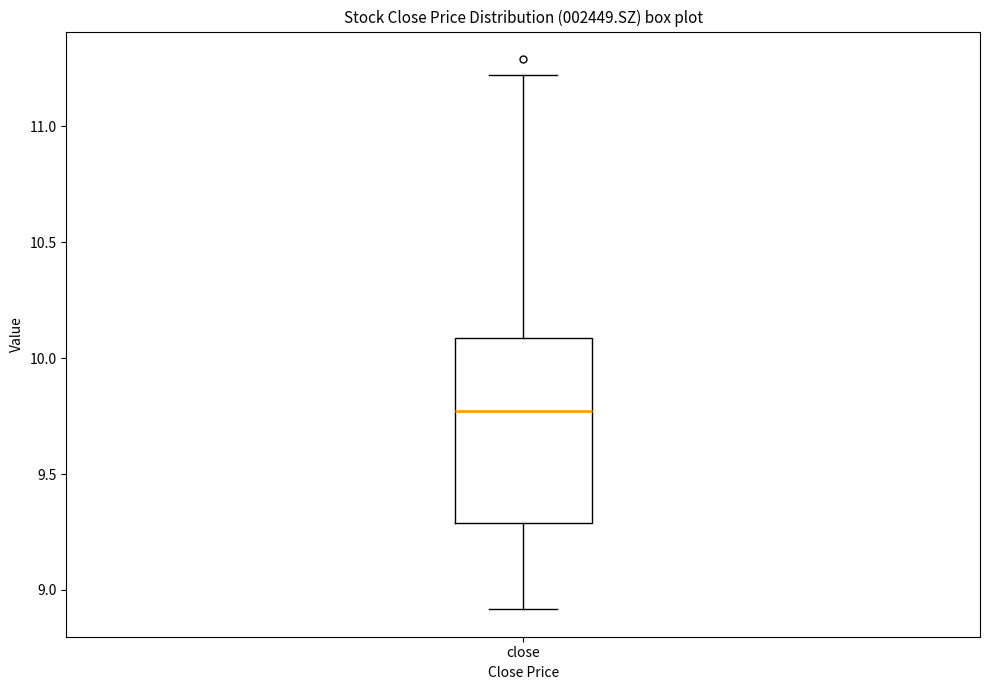

Read this box plot against the y-axis: the position of the median line, the range covered by the box, and the ends of both whiskers. The values are not printed on the chart, so give them approximately, as read against the axis.

median 9.75, box 9.30 to 10.10, whiskers 8.90 to 11.20